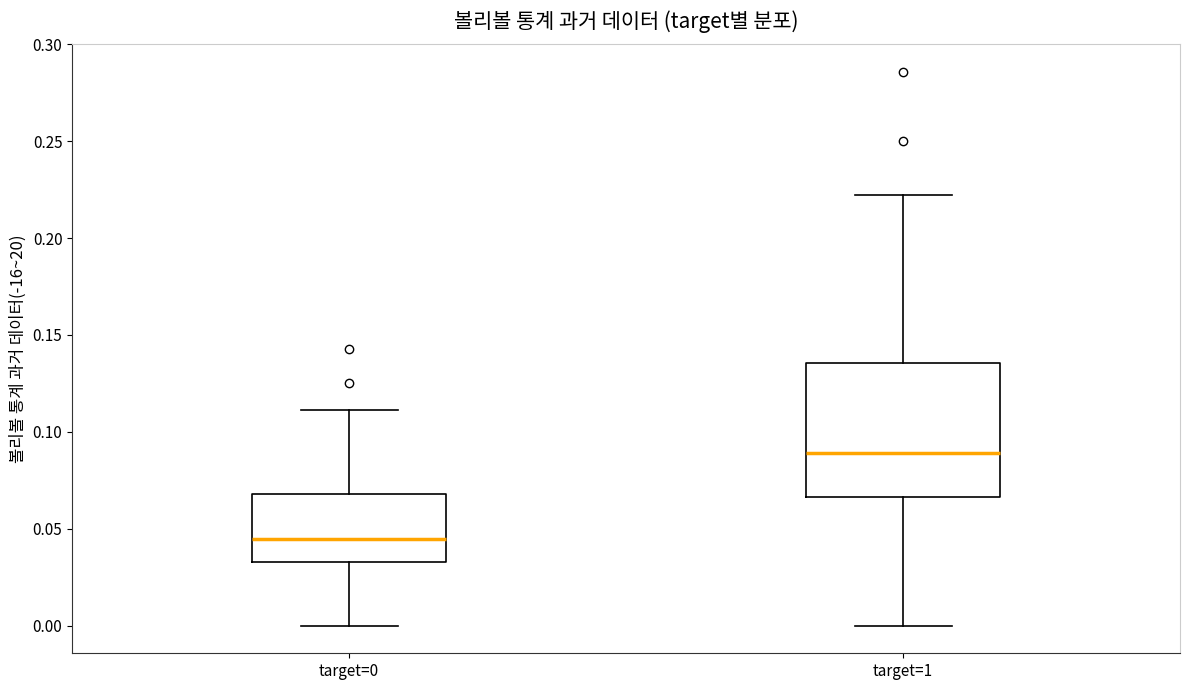

Reading left to right, transcribe this box plot: for each box, give where its median line is, the range the box spans, and where its two whiskers end, as read against the y-axis. The values are not printed on the chart, so give them approximately, as read against the axis.

target=0: median 0.045, box 0.035 to 0.070, whiskers 0.000 to 0.110
target=1: median 0.090, box 0.065 to 0.135, whiskers 0.000 to 0.220